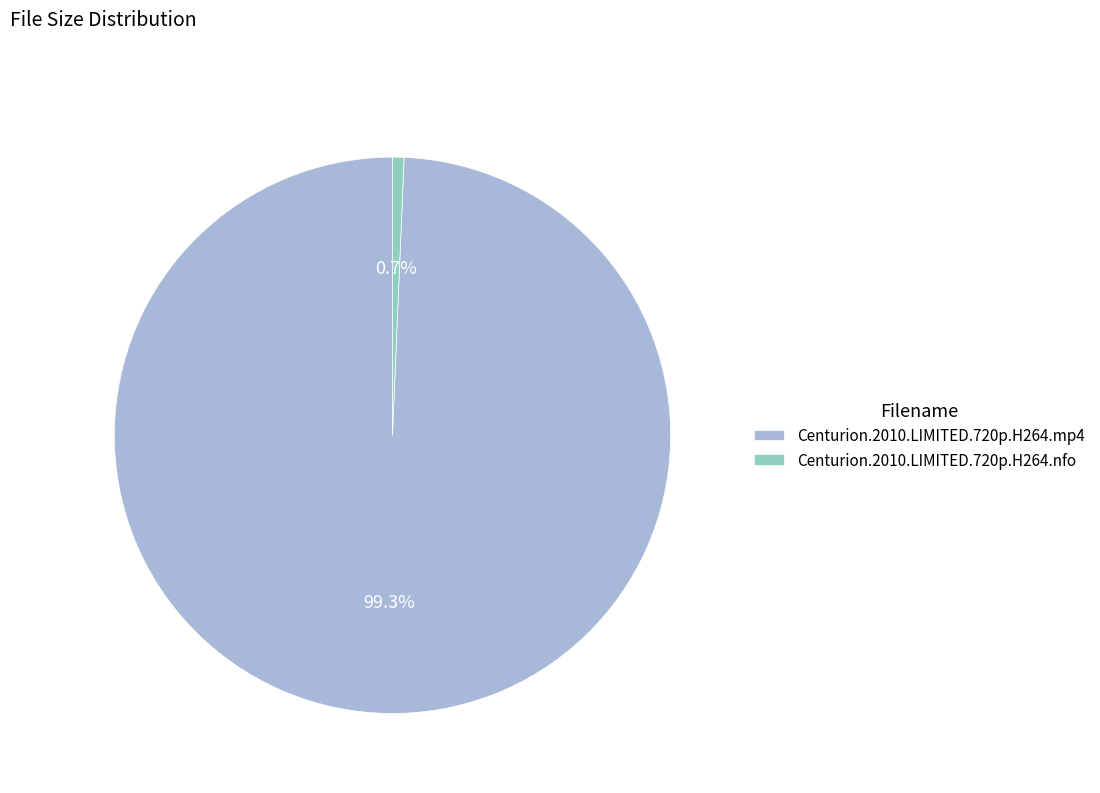

Does any single category account for the majority?

Yes